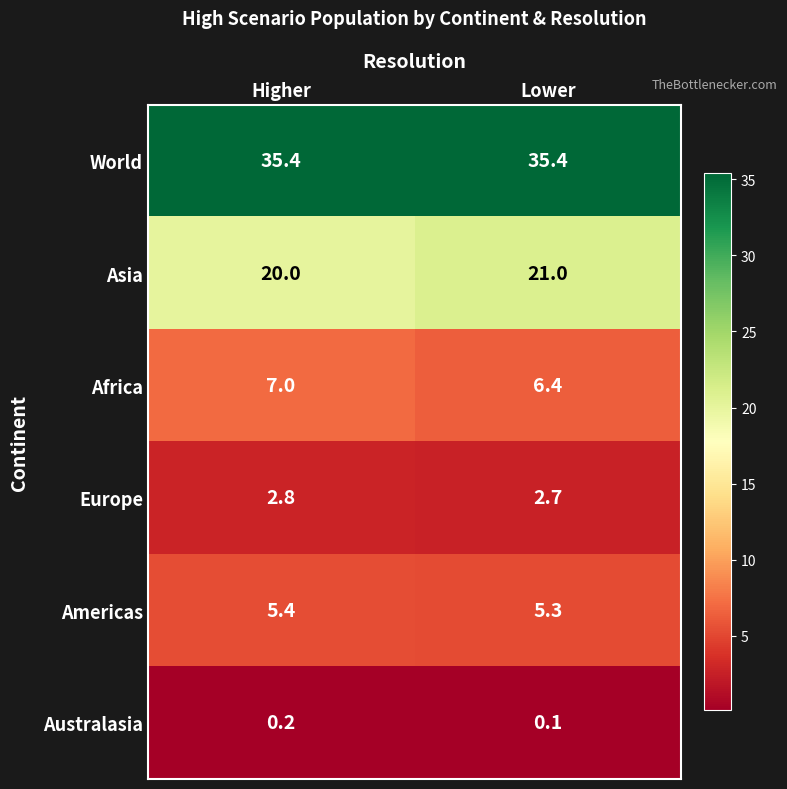

What is the sum of all World values?

70.8